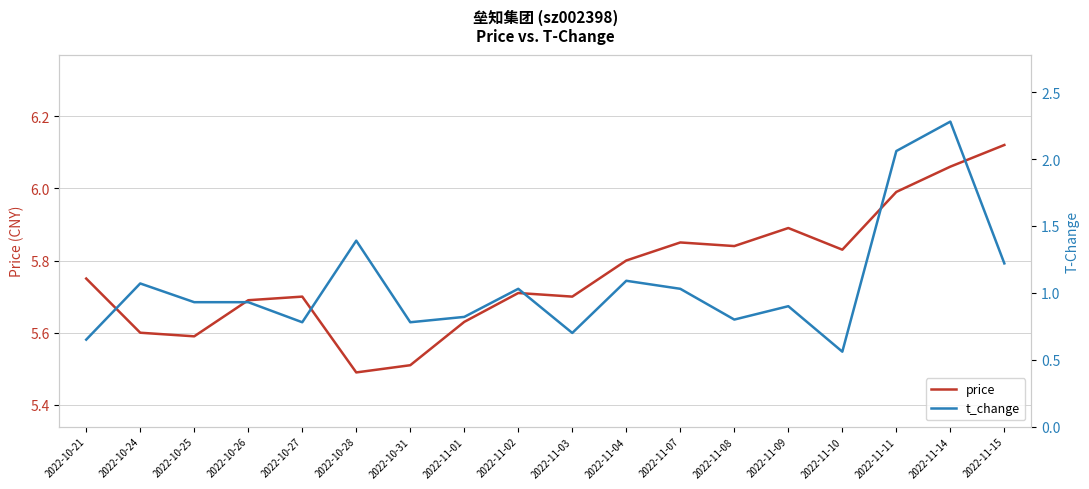

In price, how many points are lower than both neighbors (excluding endpoints)?

5